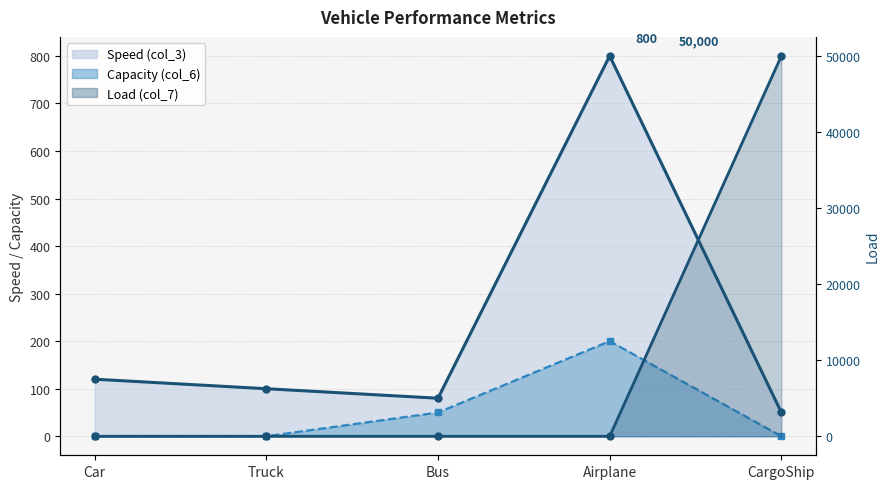

What is the greatest value displayed?

50000